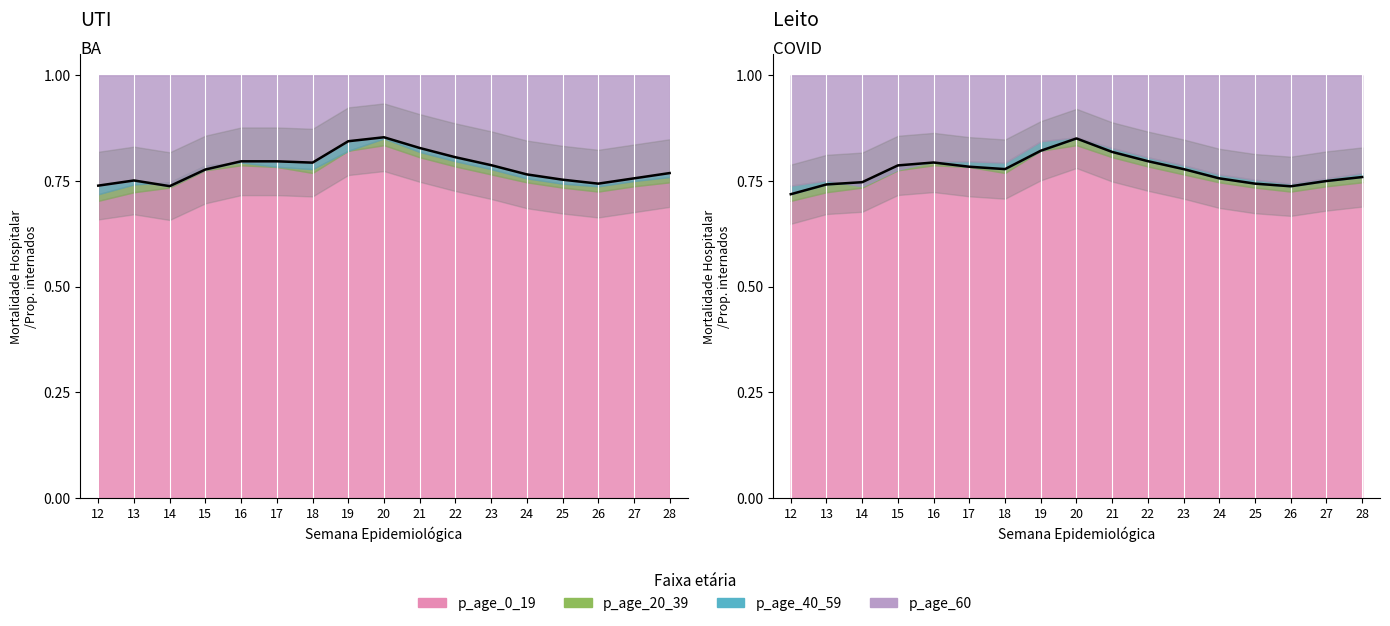

What is the sum of all CLOSE values?

13.3